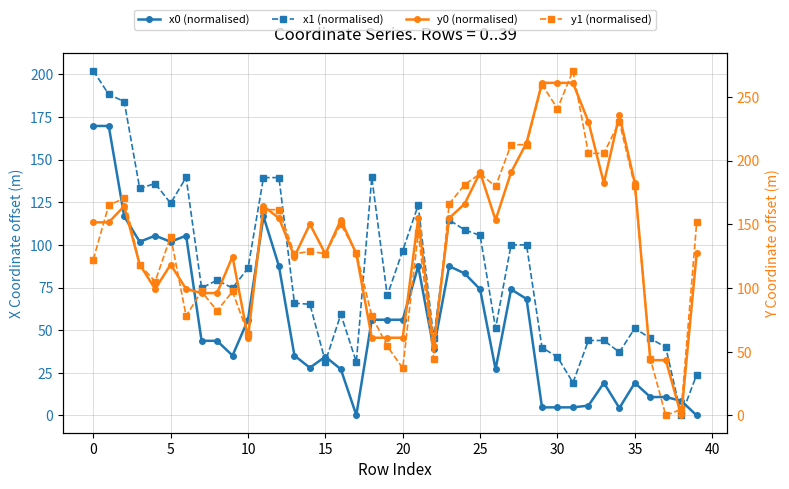

Count the number of categories in the chart.

40